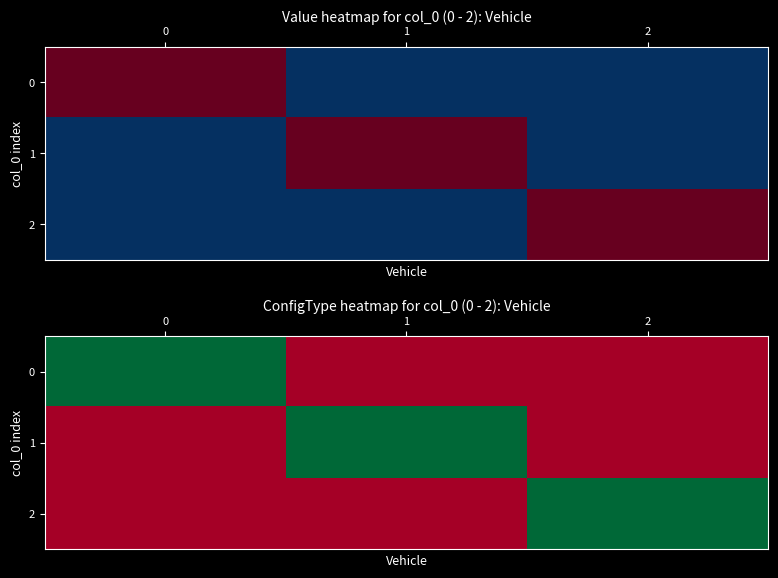

Is the value of 2 at 0 greater than the value of 0 at 0?

No